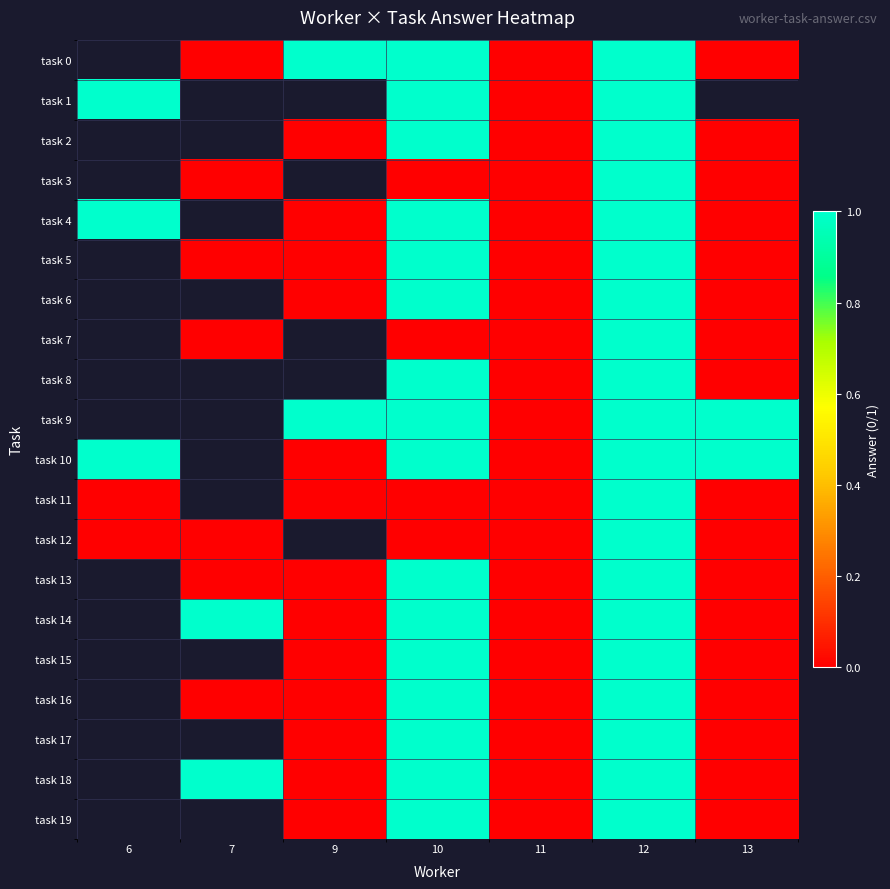

What is the maximum value shown in the chart?

1.0